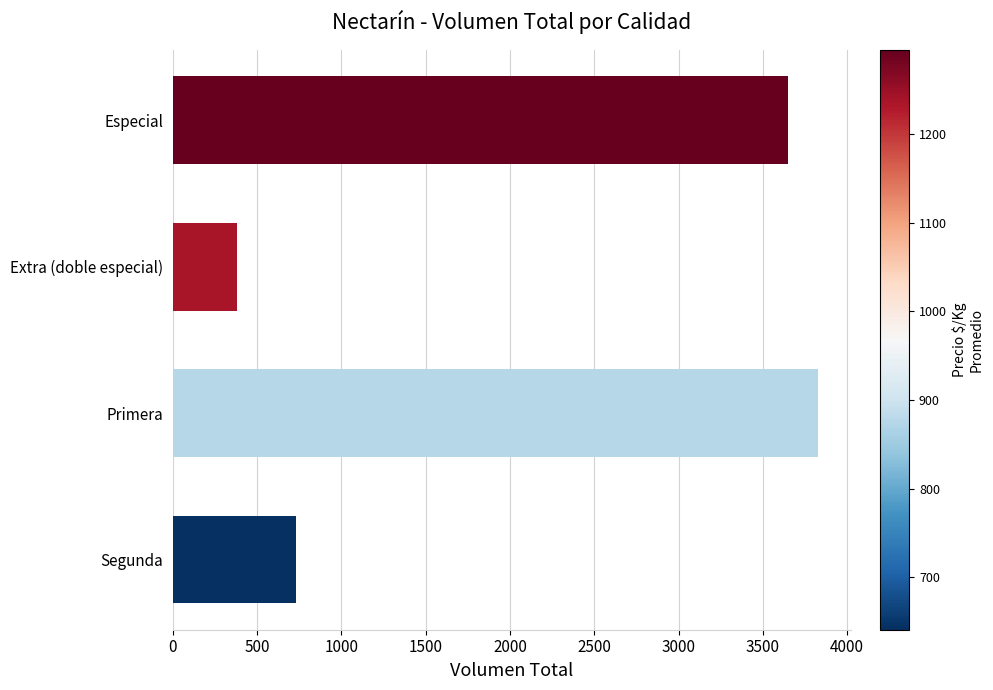

What is the approximate value at Especial?

3650